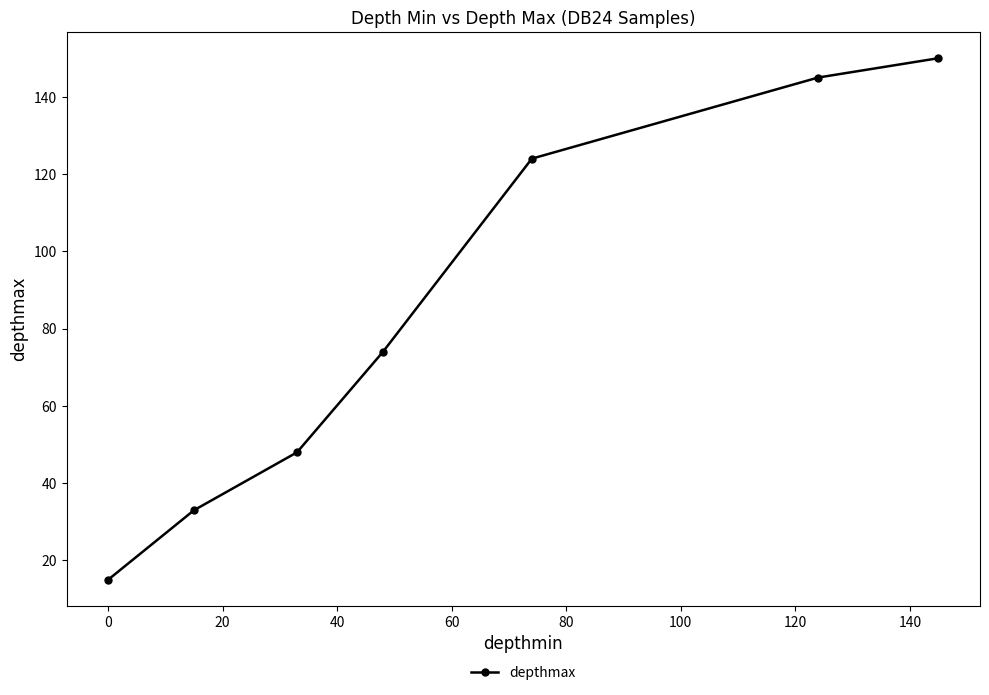

What is the sum of all values?

589